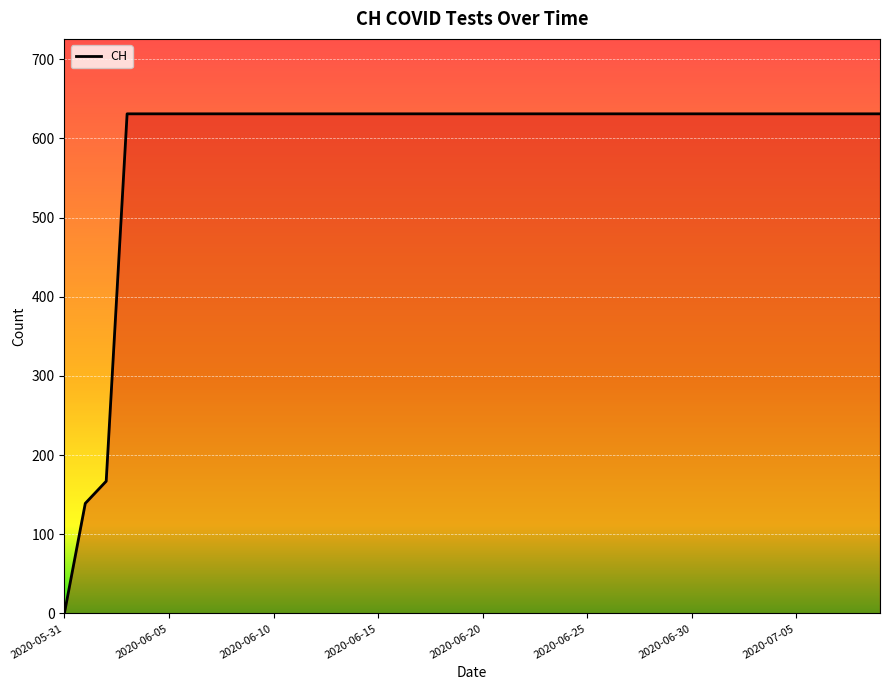

Reading right to left, transcribe all the data shown in this chart.

631	631	631	631	631	631	631	631	631	631	631	631	631	631	631	631	631	631	631	631	631	631	631	631	631	631	631	631	631	631	631	631	631	631	631	631	631	167	139	0